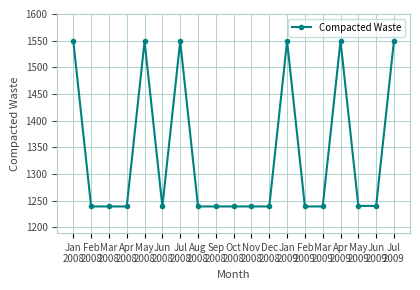

How many lines are shown in the chart?

1